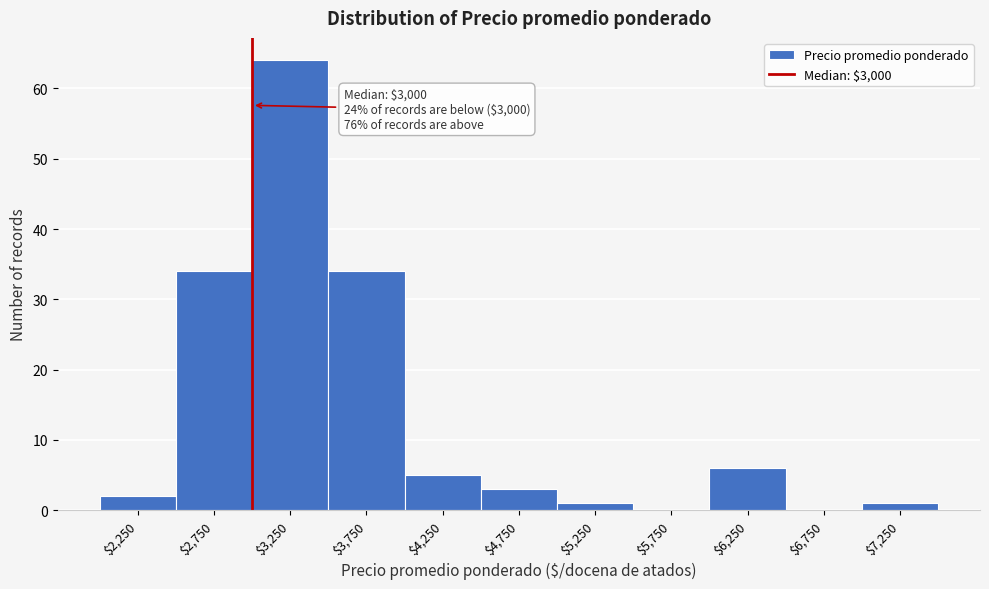

Which range on the x-axis has the tallest bar?

3000 to 3500